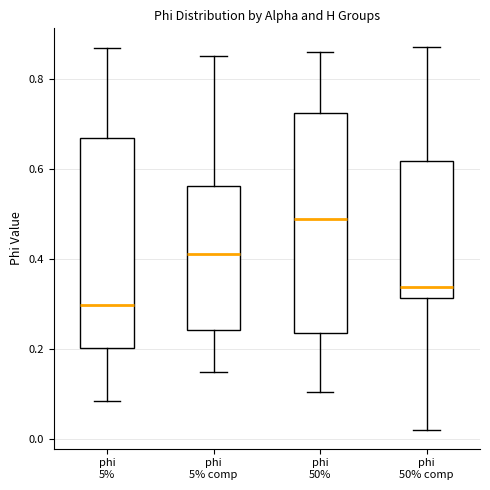

Where does the lower whisker of the box for phi 5% comp end on the y-axis? The values are not printed on the chart, so give them approximately, as read against the axis.

0.14